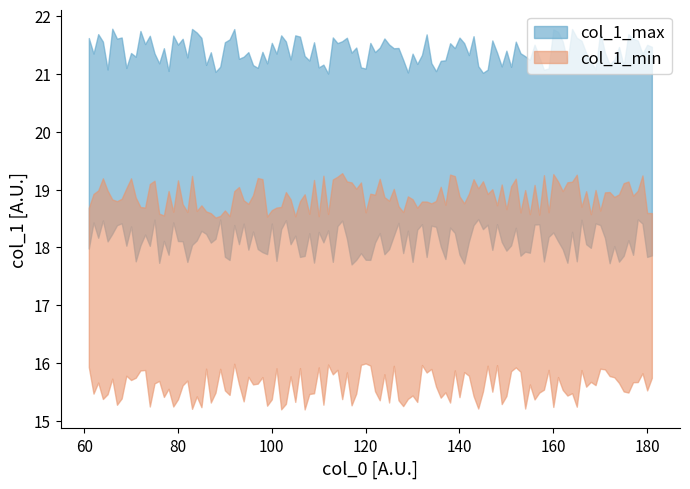

Which series has the largest total across all categories?

col_1_max